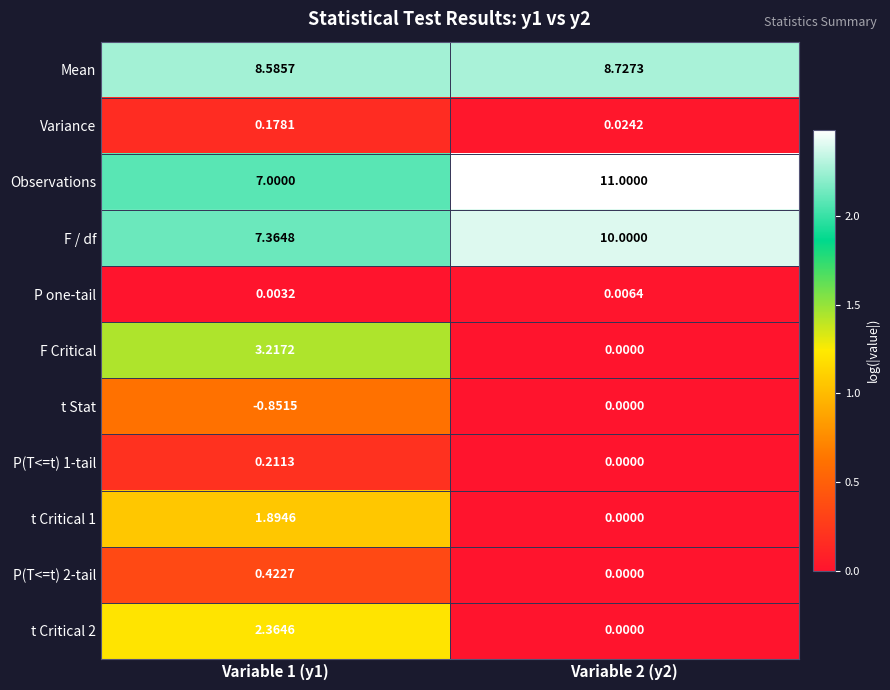

Is the value of F Critical at Variable 2 (y2) greater than the value of Observations at Variable 2 (y2)?

No